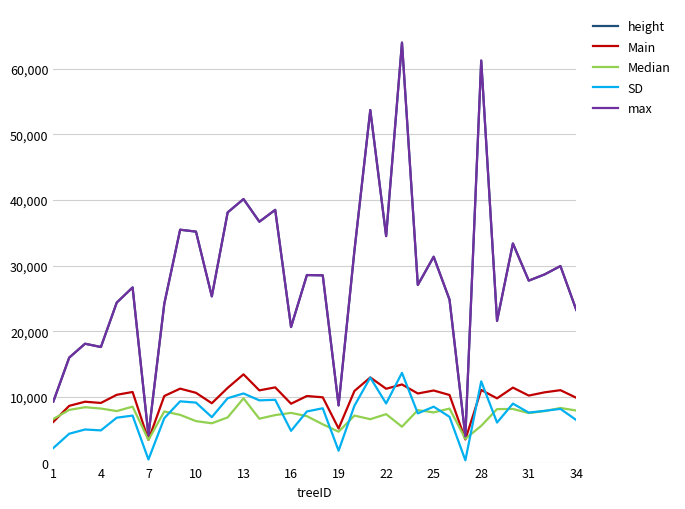

True or false: SD and max cross at least once.

False